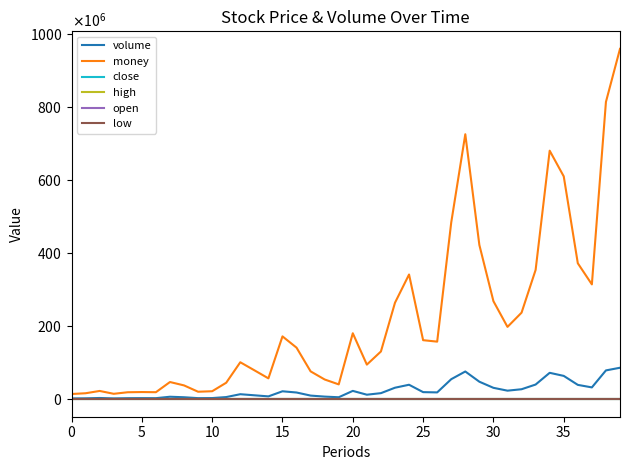

What are all the series names shown in the legend?

volume, money, close, high, open, low